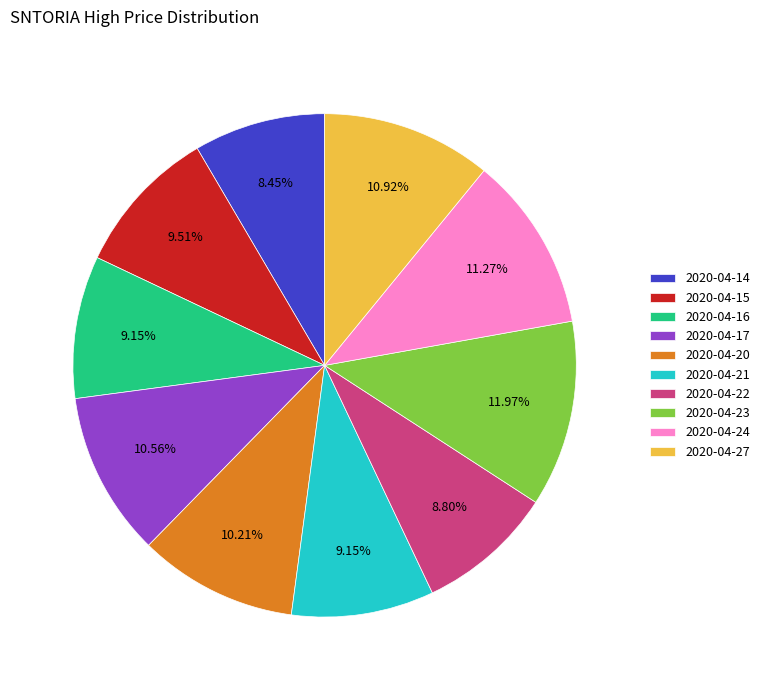

Does any single category account for the majority?

No